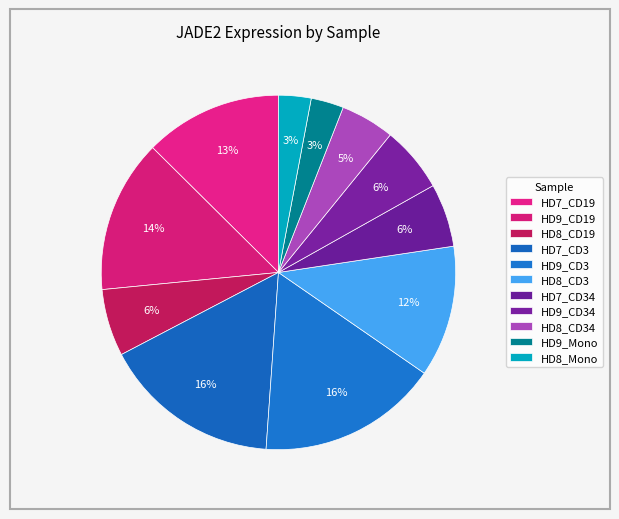

How many slices are in this pie chart?

11